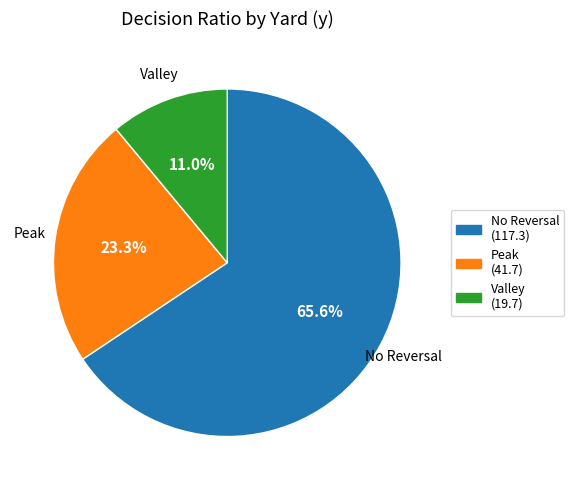

Is there any slice that represents more than half of the pie?

Yes